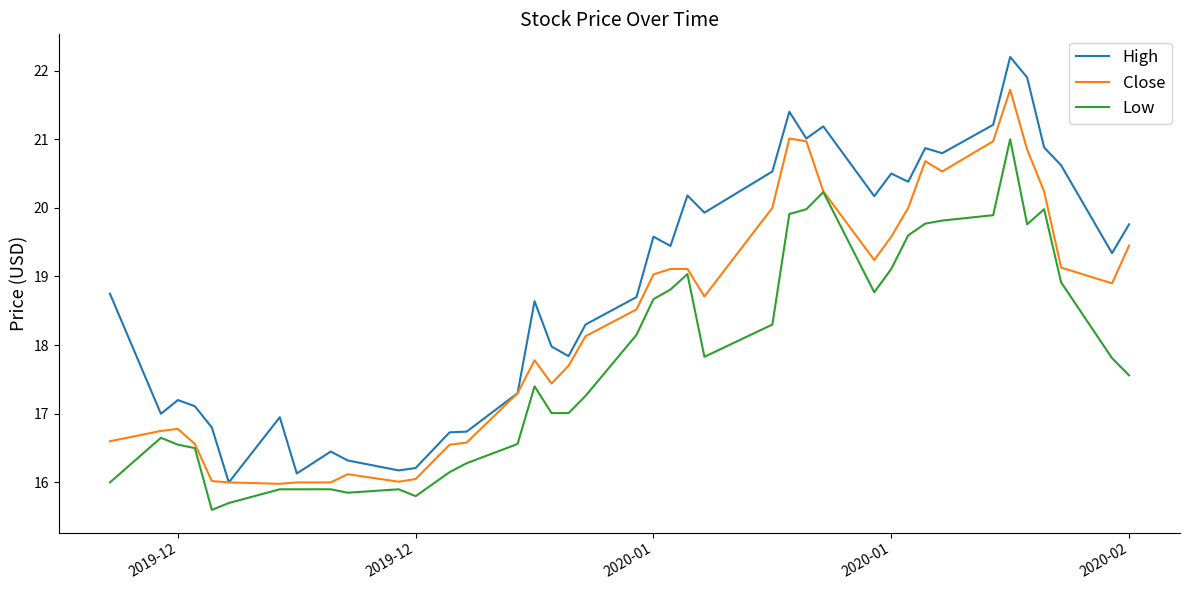

Which series has the largest total across all categories?

High